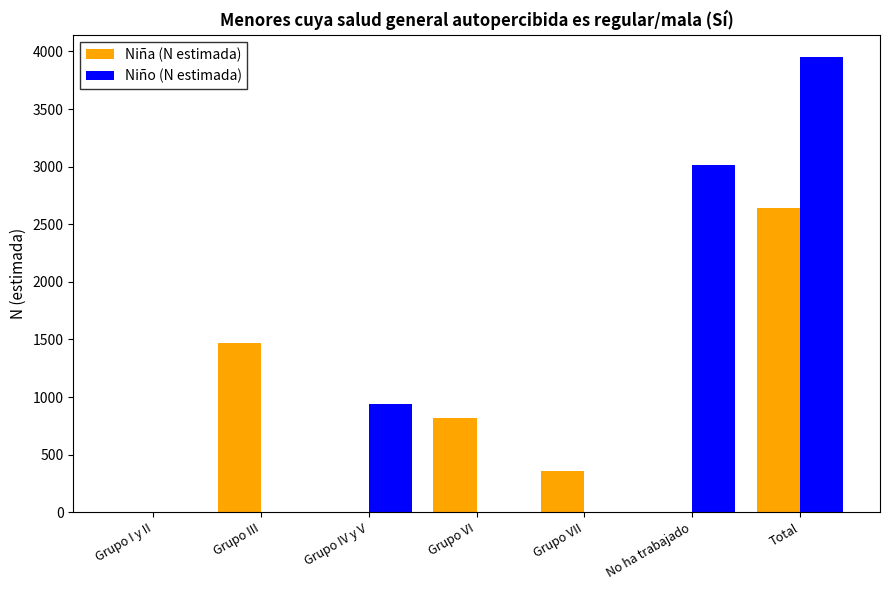

What is the sum of the Niño (N estimada) values at Total and Grupo VI?

3948